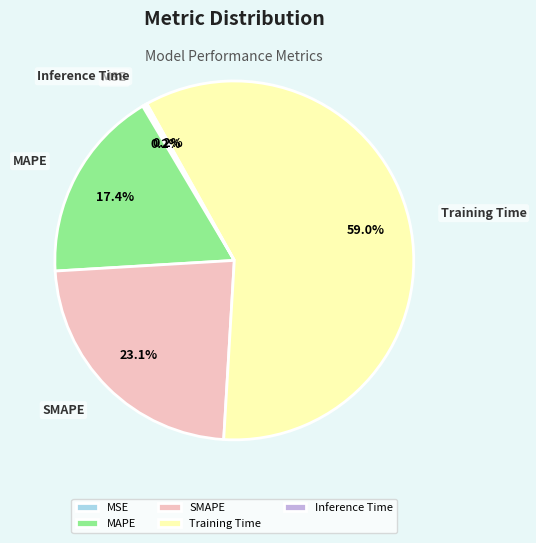

Which category has the biggest portion of the pie?

Training Time